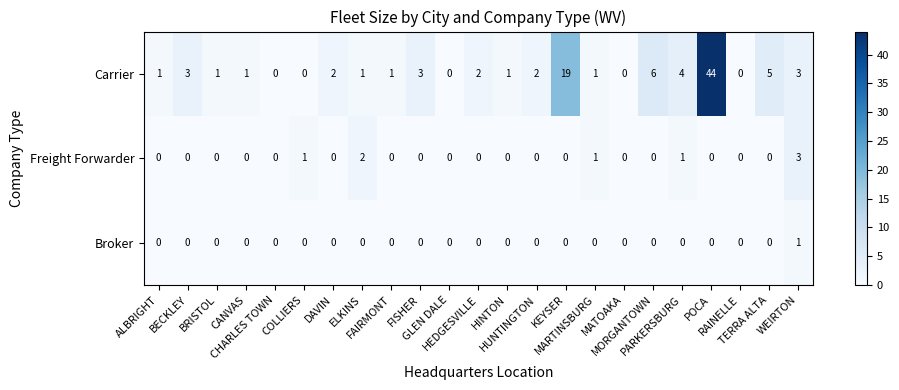

What is the difference between the maximum and minimum values in the Carrier series?

44